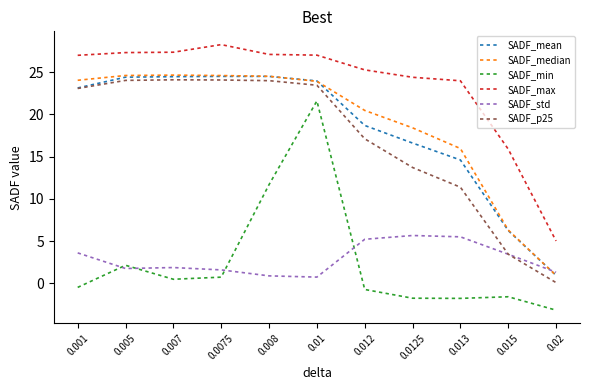

What is the minimum value for SADF_mean?

0.9